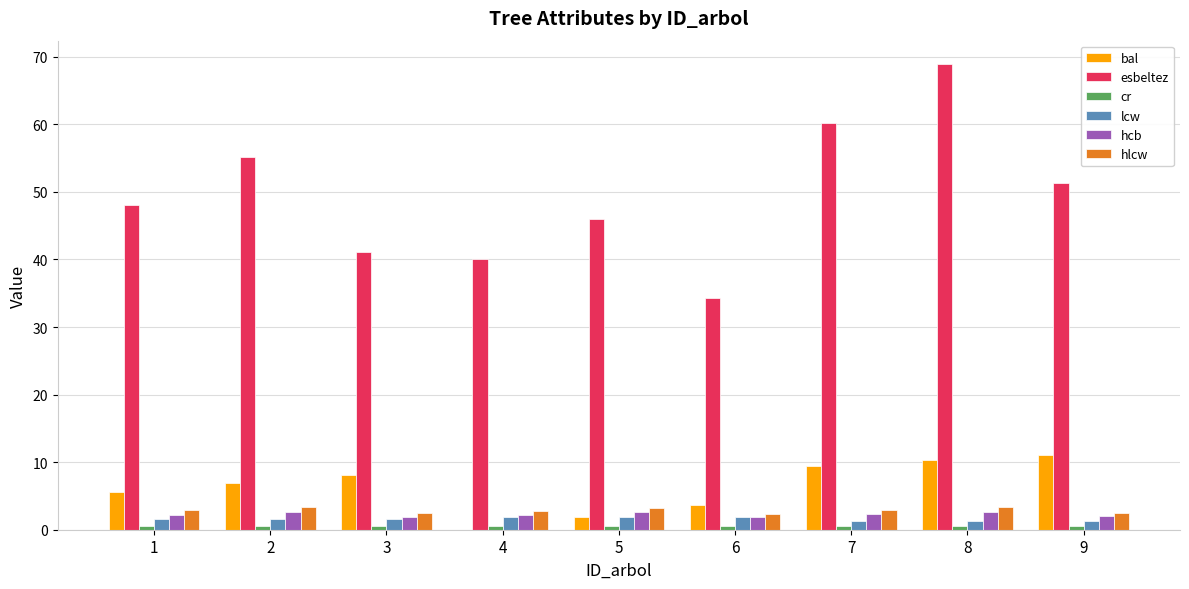

Between 6 and 8, which series saw the biggest shift?

esbeltez